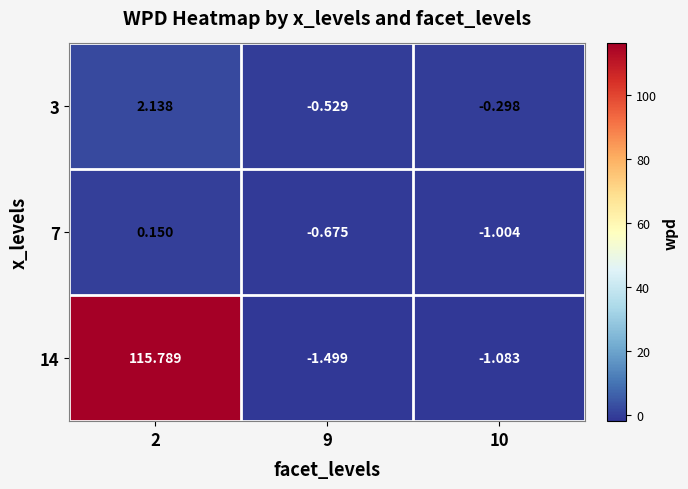

Is the value of 3 at 10 greater than the value of 7 at 9?

Yes